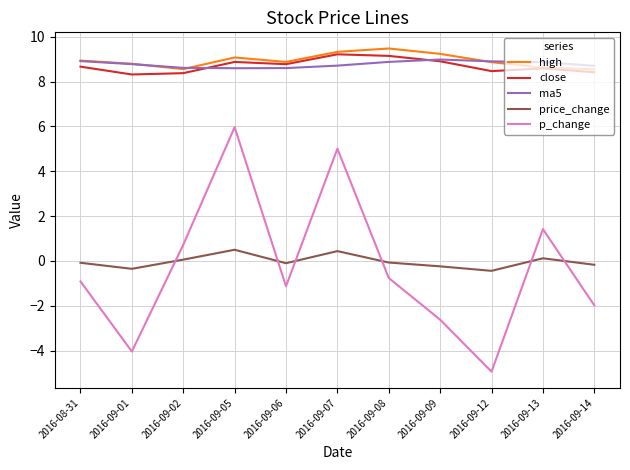

What is the spread (max minus min) of values at 2016-09-01?

12.8